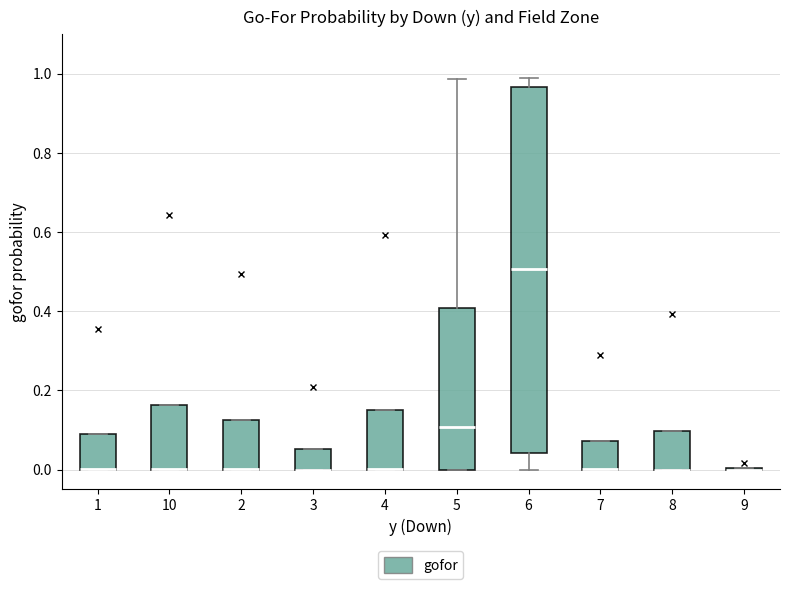

Reading left to right, read every box against the y-axis: the position of its median line, the range the box covers, and the ends of its whiskers. The values are not printed on the chart, so give them approximately, as read against the axis.

1: median 0.00 (drawn on the box's lower edge), box 0.00 to 0.08, whiskers 0.00 to 0.08
10: median 0.00 (drawn on the box's lower edge), box 0.00 to 0.16, whiskers 0.00 to 0.16
2: median 0.00 (drawn on the box's lower edge), box 0.00 to 0.12, whiskers 0.00 to 0.12
3: median 0.00 (drawn on the box's lower edge), box 0.00 to 0.06, whiskers 0.00 to 0.06
4: median 0.00 (drawn on the box's lower edge), box 0.00 to 0.16, whiskers 0.00 to 0.16
5: median 0.10, box 0.00 to 0.40, whiskers 0.00 to 0.98
6: median 0.50, box 0.04 to 0.96, whiskers 0.00 to 0.98
7: median 0.00 (drawn on the box's lower edge), box 0.00 to 0.08, whiskers 0.00 to 0.08
8: median 0.00 (drawn on the box's lower edge), box 0.00 to 0.10, whiskers 0.00 to 0.10
9: box collapsed to a line at 0.00, whiskers 0.00 to 0.00